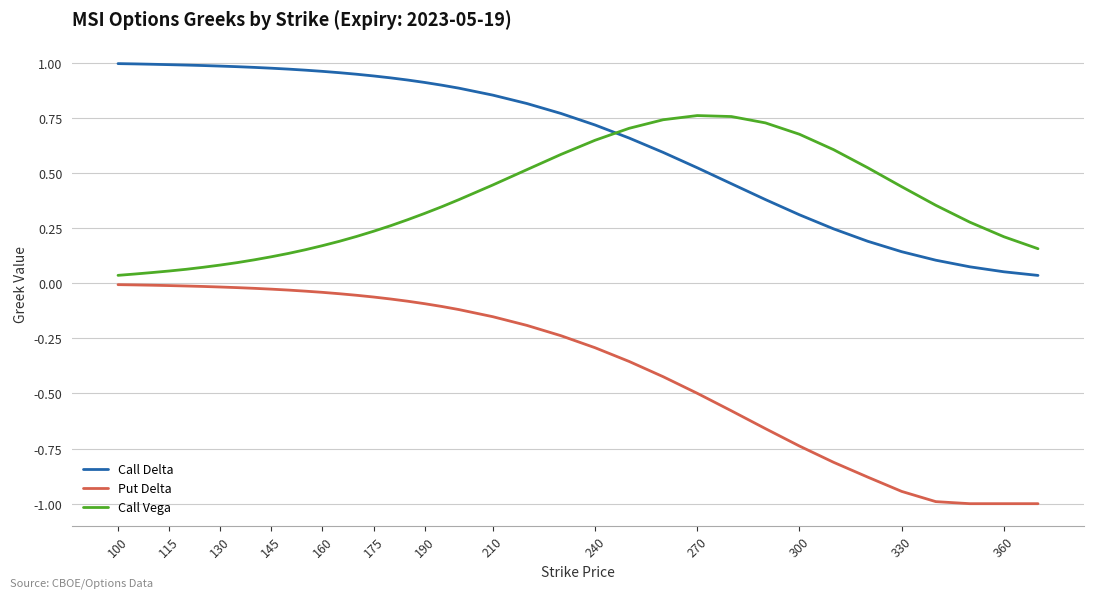

List the series in order of their overall mean, lowest first.

Put Delta, Call Vega, Call Delta